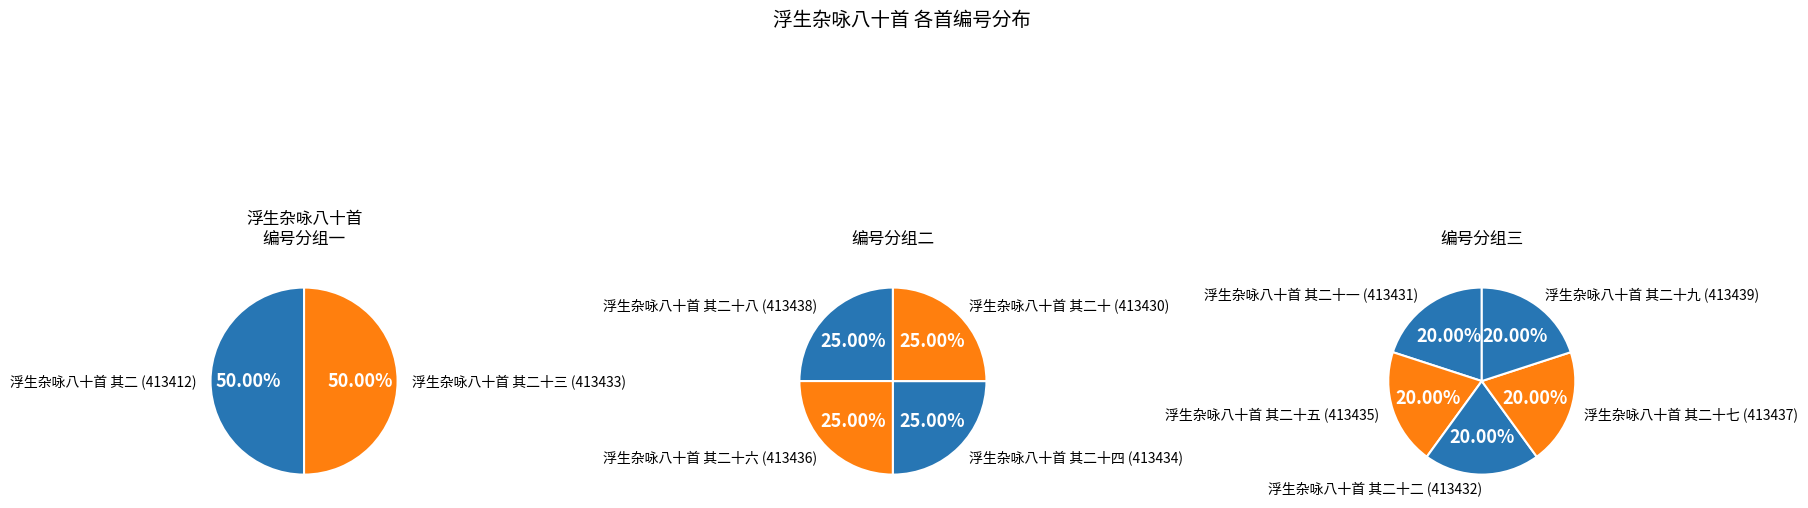

Approximately how many times larger is the value at 浮生杂咏八十首 其二十二 compared to 浮生杂咏八十首 其二十五?

1.0